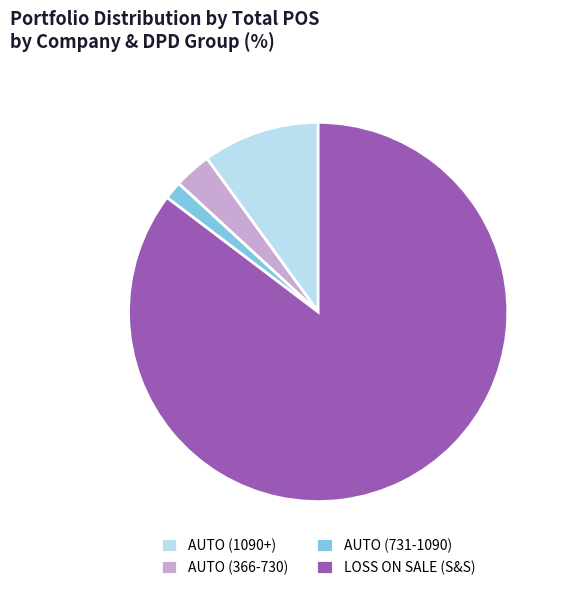

Between AUTO (366-730) and AUTO (1090+), which is larger?

AUTO (1090+)